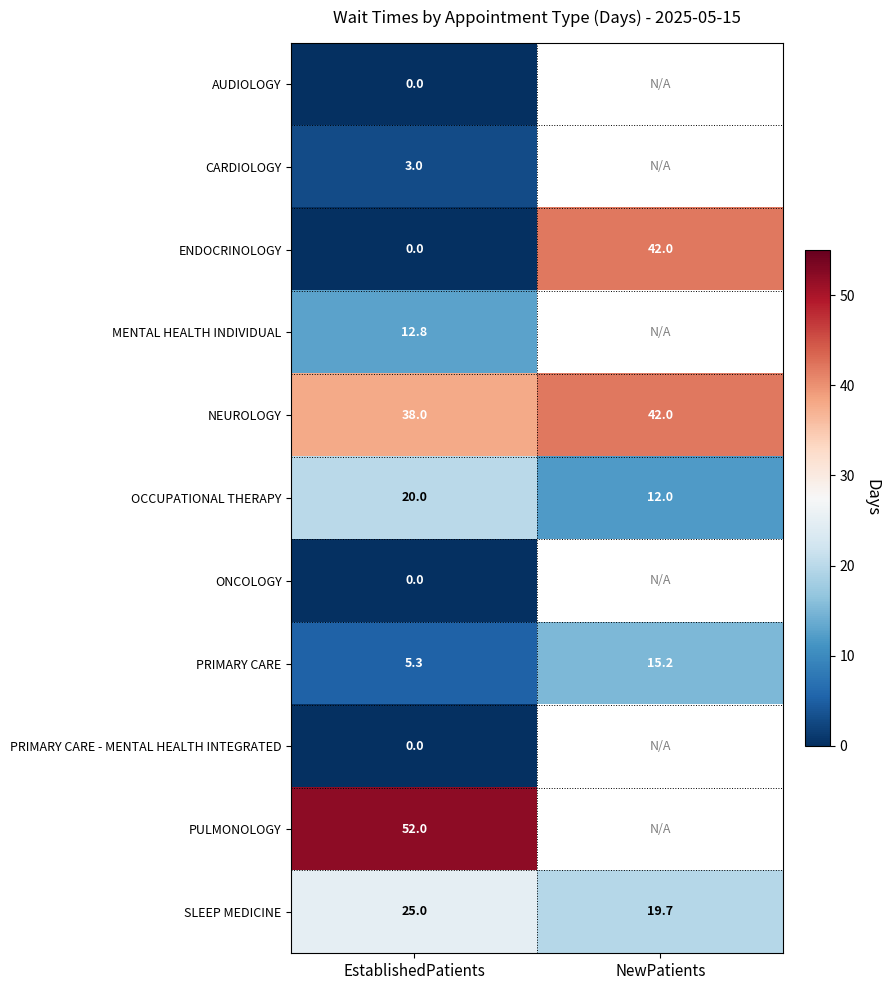

What is the total value across all series at EstablishedPatients?

156.1